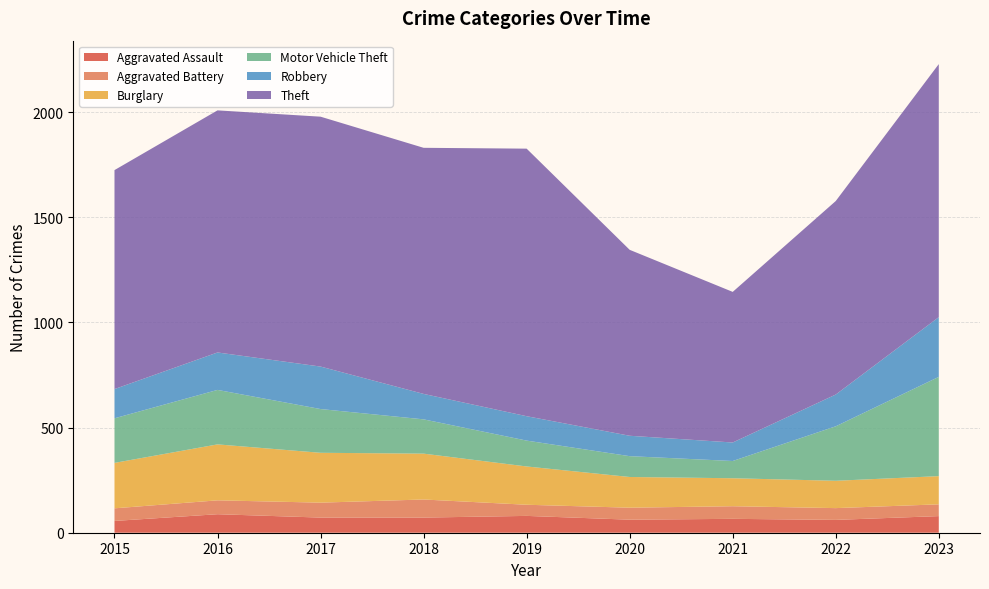

Reading left to right, extract all data points from this chart.

Aggravated Assault: 56	88	72	72	80	62	66	61	79
Aggravated Battery: 60	66	71	86	53	57	60	56	56
Burglary: 216	266	237	218	182	146	133	130	134
Motor Vehicle Theft: 212	259	208	163	123	99	82	259	472
Robbery: 139	178	202	121	116	97	88	151	284
Theft: 1041	1151	1188	1170	1272	884	716	920	1203